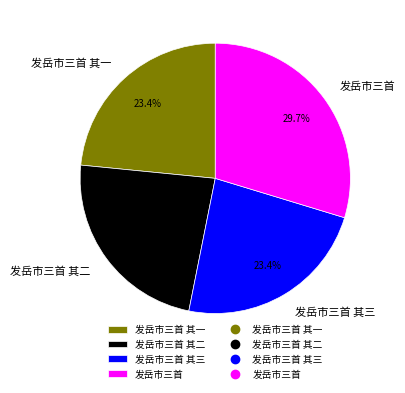

How much of the chart is everything except 发岳市三首 其三?

76.6%